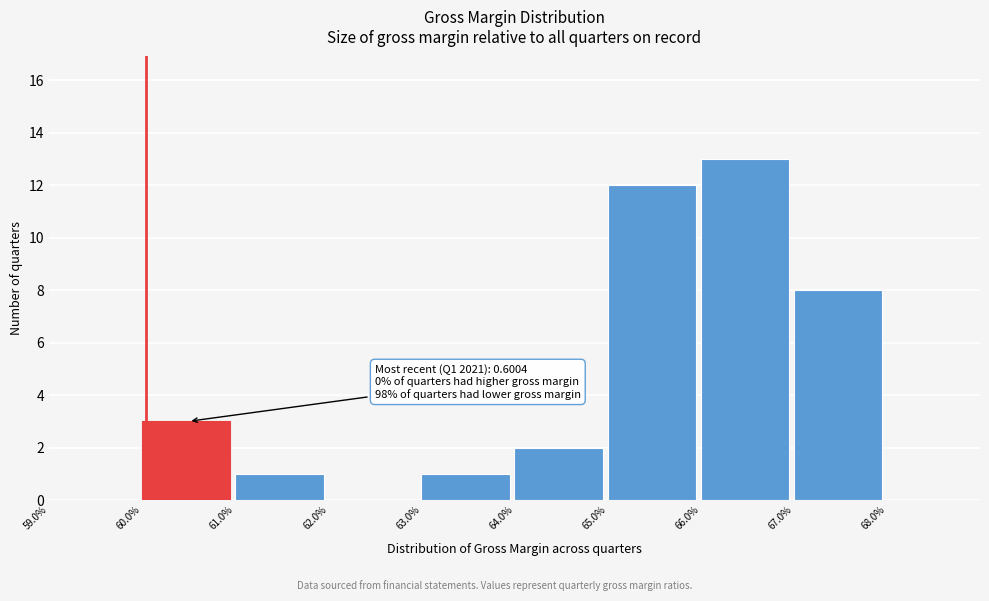

Reading right to left, what are all the values shown in this chart?

68.0%=0	67.0%=8	66.0%=13	65.0%=12	64.0%=2	63.0%=1	62.0%=0	61.0%=1	60.0%=3	59.0%=0